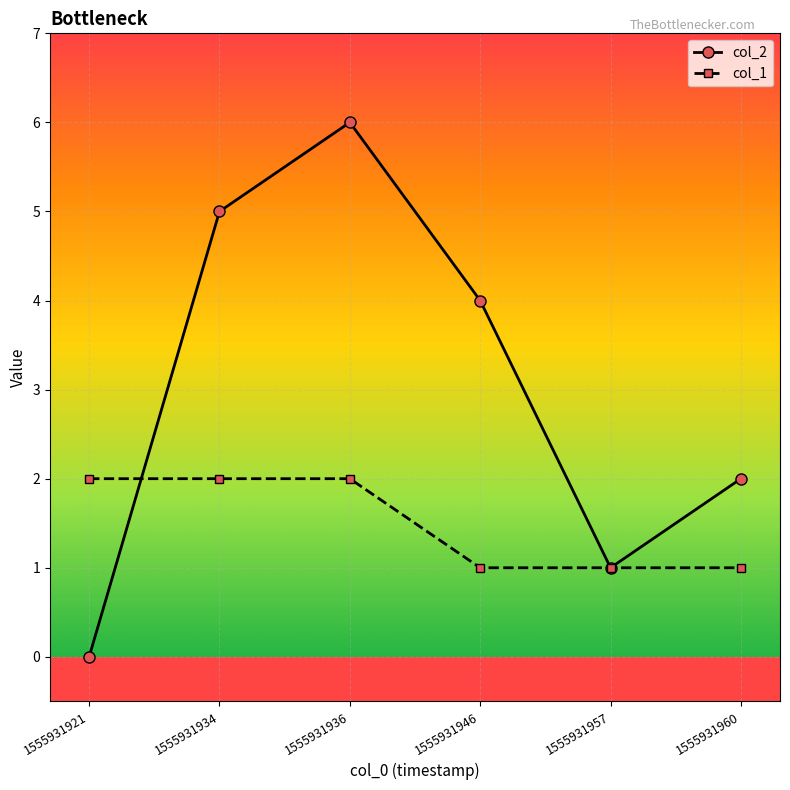

Which series ends up on top after the final intersection of col_2 and col_1?

col_2